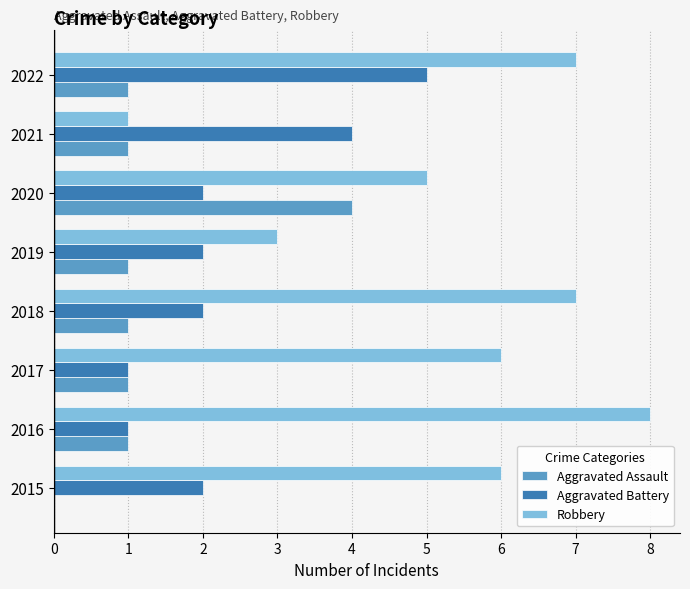

Read the Robbery value at 2022.

7